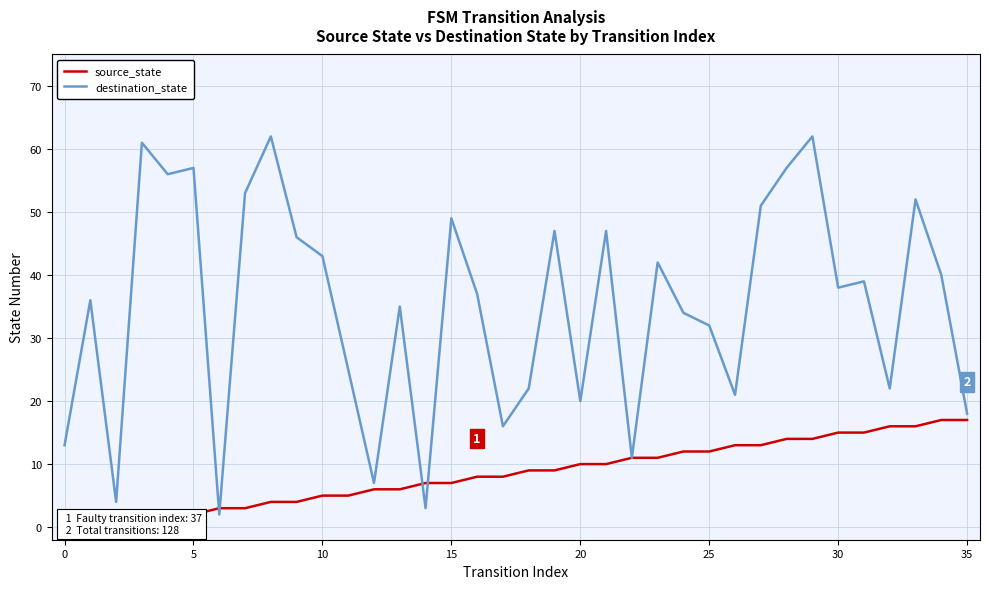

Which series has the widest spread of values?

destination_state